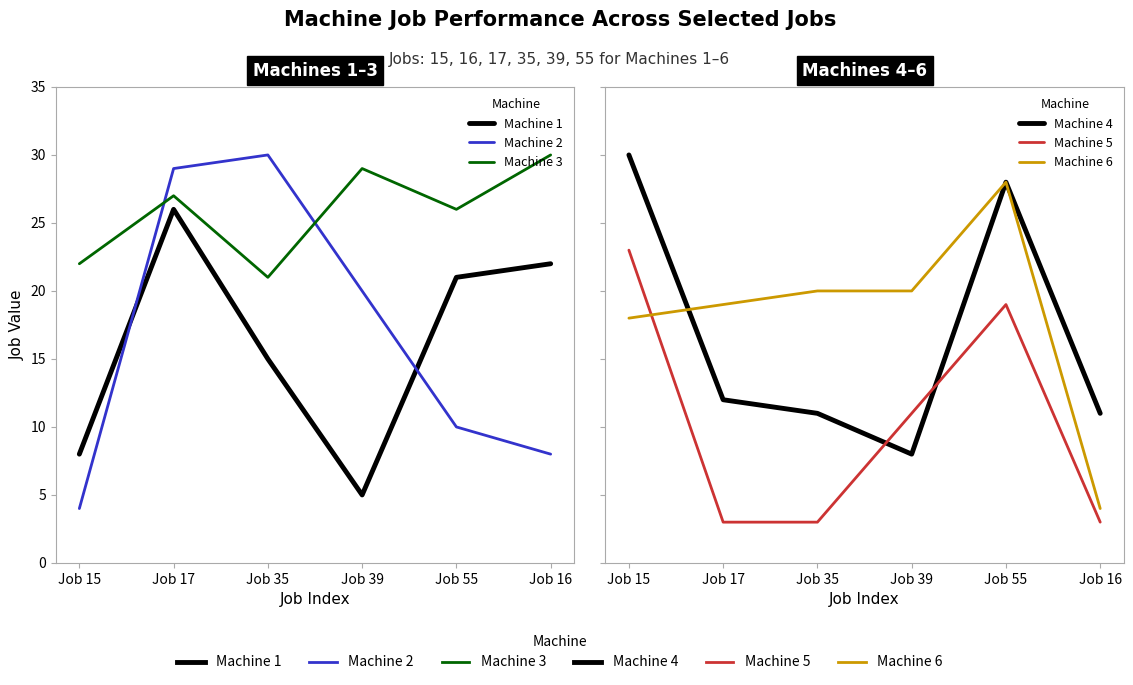

What are all the series names shown in the legend?

Machine 1, Machine 2, Machine 3, Machine 4, Machine 5, Machine 6